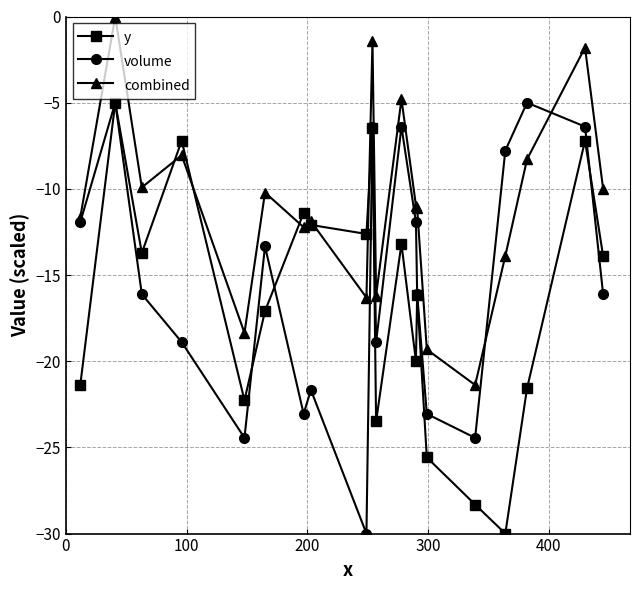

What is the minimum value shown in the chart?

-30.0